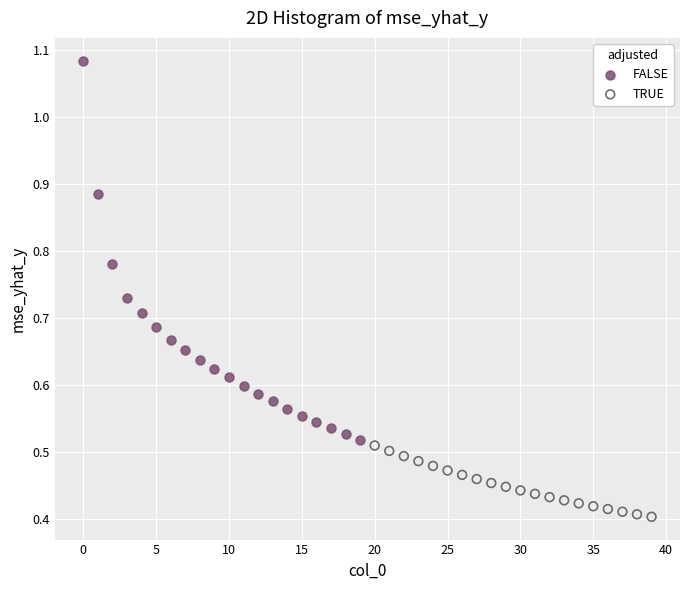

Which series reaches the maximum Y coordinate?

FALSE